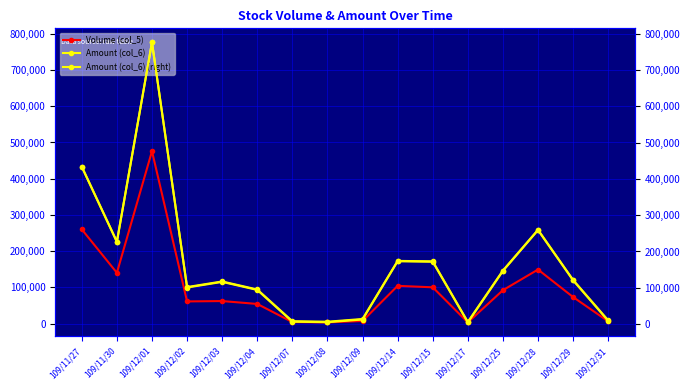

True or false: Amount (col_6) and Amount (col_6) (right) intersect in this chart.

False